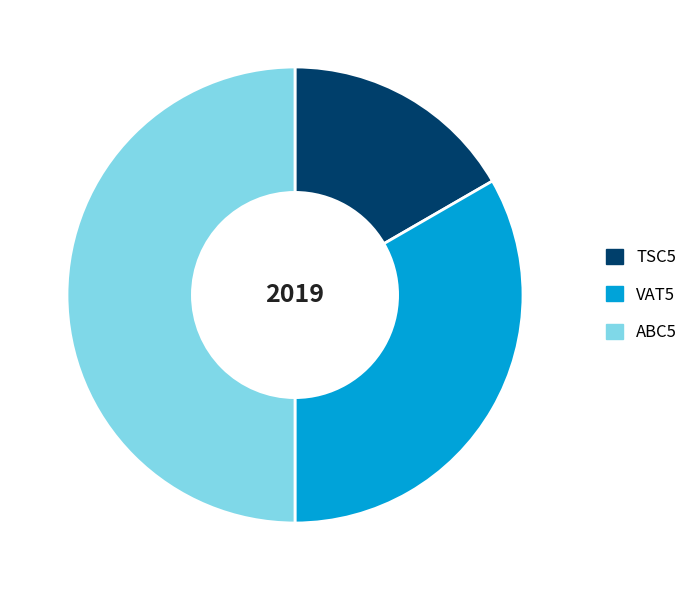

Combined, do VAT5 and ABC5 account for over 50%?

Yes